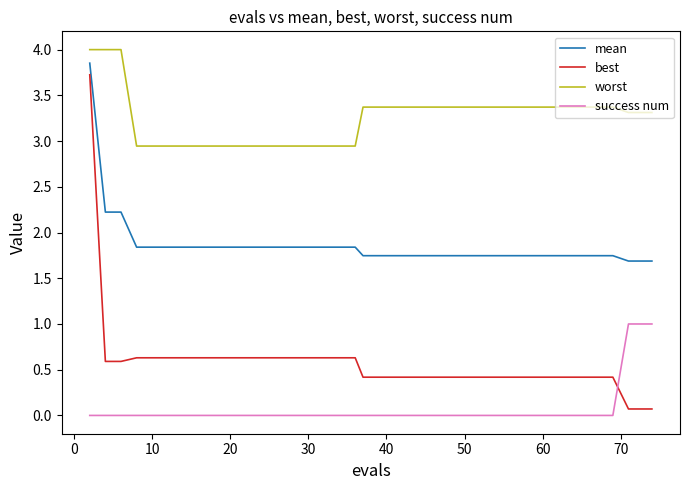

What is the difference between the maximum and minimum values in the best series?

3.7